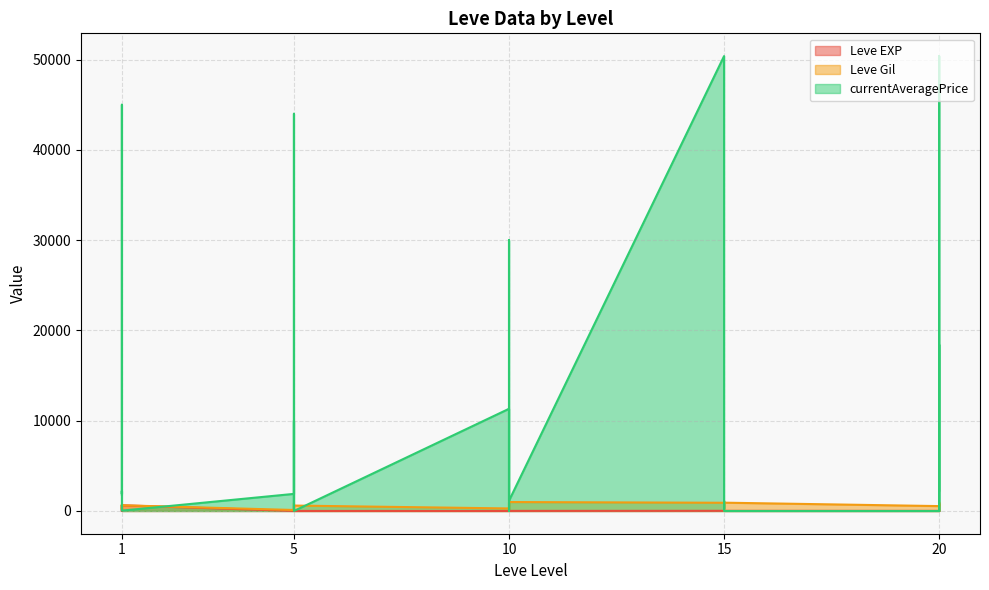

Count the number of categories in the chart.

30